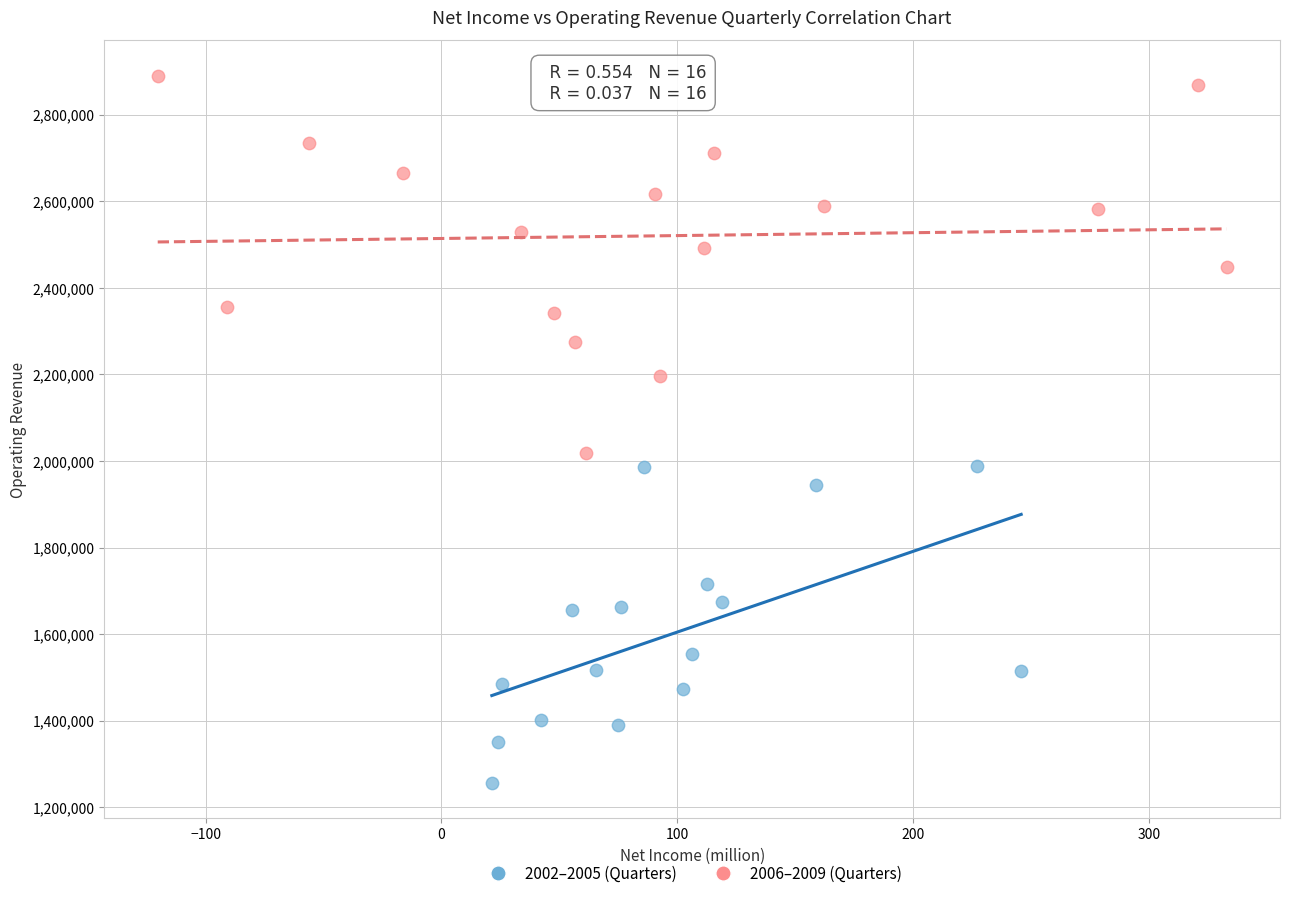

Which series contains the highest Y value?

2006–2009 (Quarters)